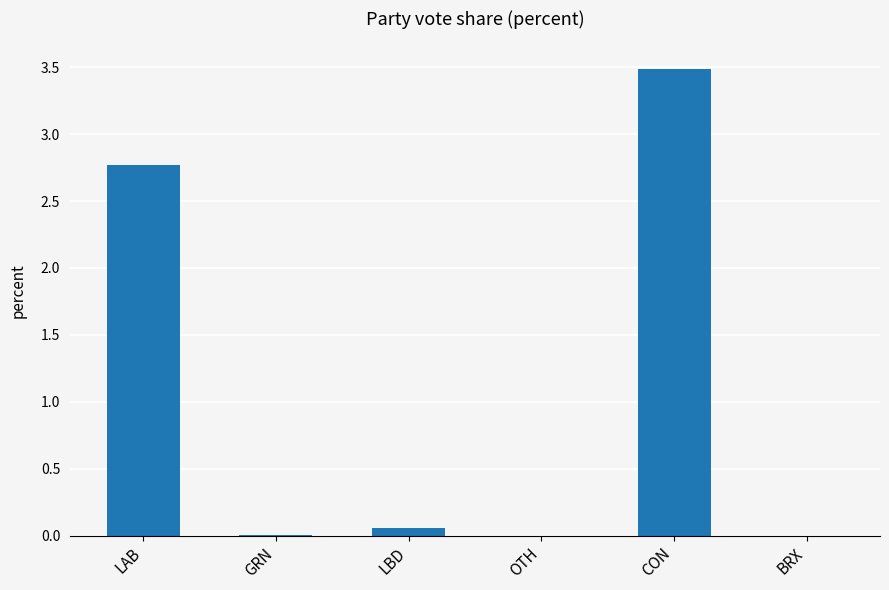

The chart shows a value of -1.4 at BRX. True or false?

False